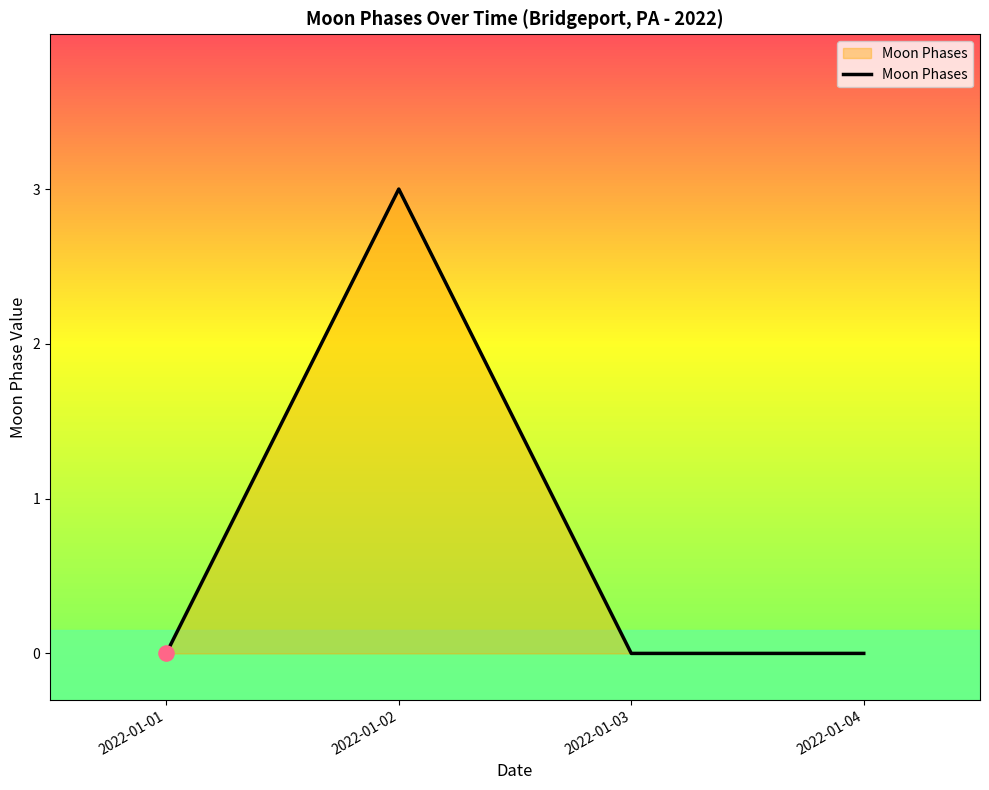

What is the change in value from 2022-01-02 to 2022-01-04?

-3